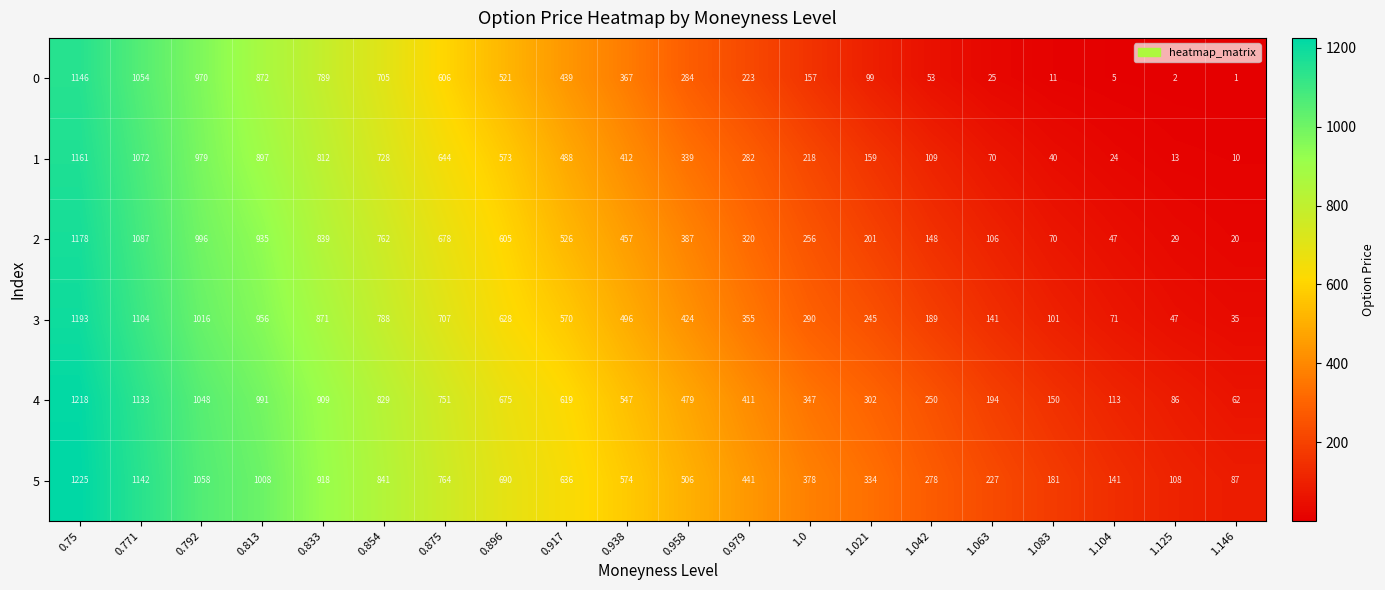

Which series changed the most between 0.979 and 1.125?

5